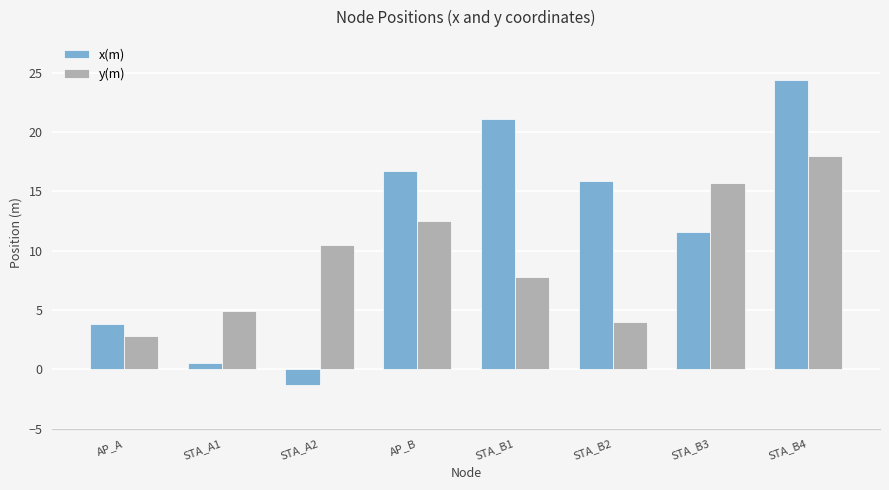

Reading right to left, list all the values displayed in this chart.

x(m): 24.4	11.6	15.9	21.1	16.7	-1.4	0.5	3.8
y(m): 18.0	15.7	4.0	7.8	12.5	10.5	4.9	2.8